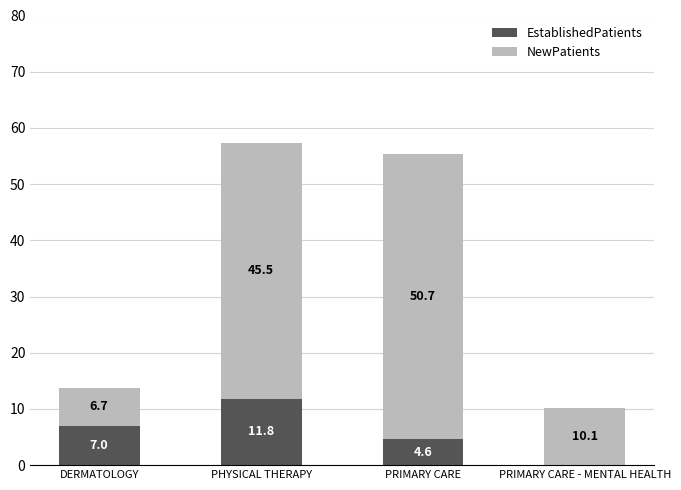

At which category is the sum across all series the highest?

PHYSICAL THERAPY